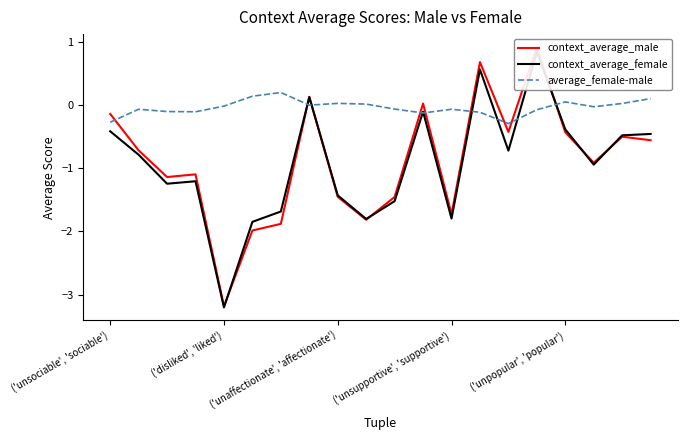

What is the value of the context_average_female point at the 12th from the left?

-0.1